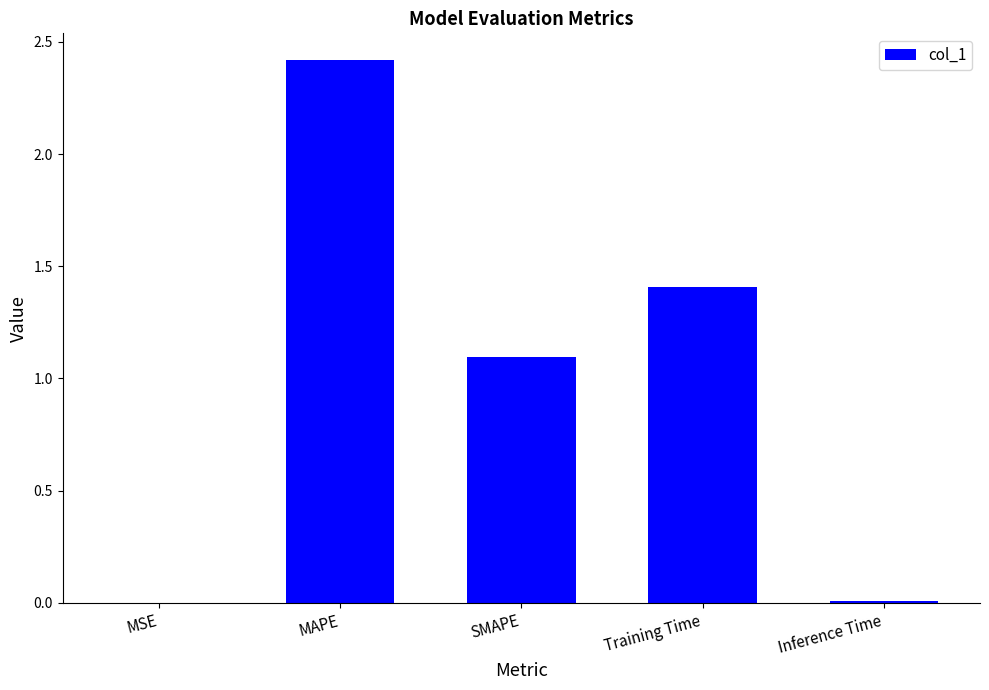

The chart shows a value of 0.0 at MSE. True or false?

True